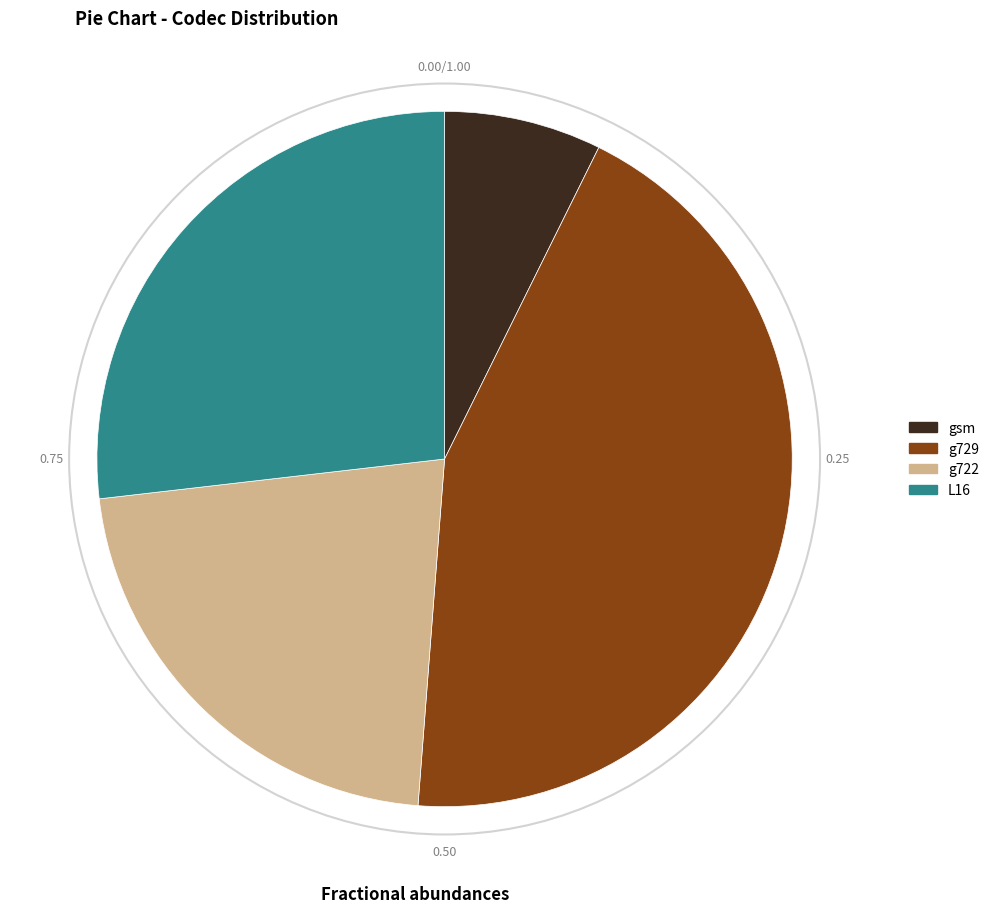

Does g722 represent more than half of the total?

No